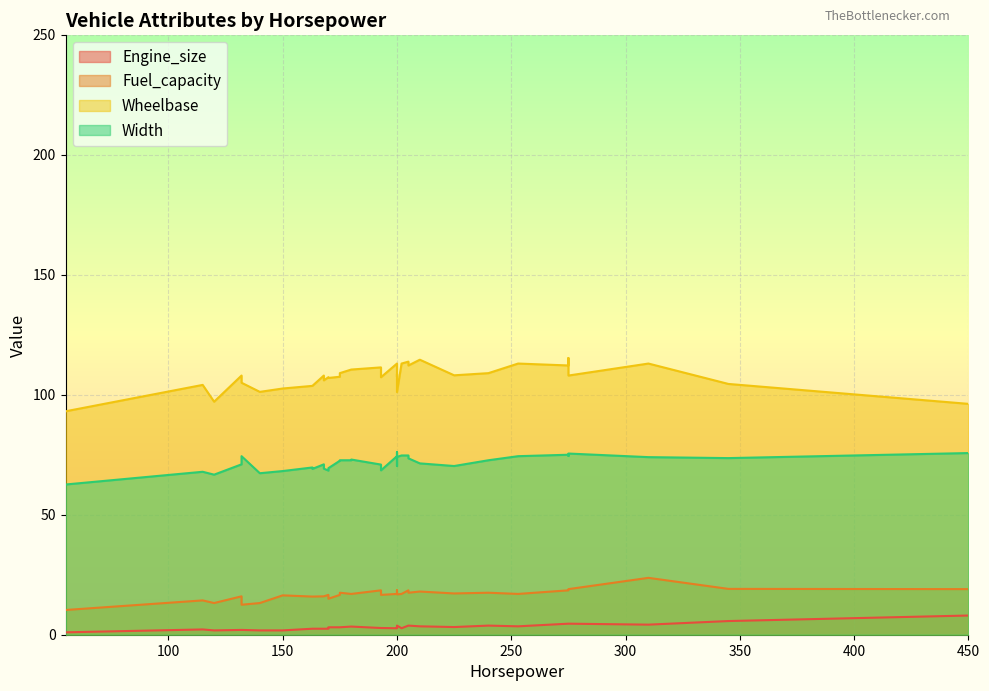

True or false: Wheelbase has a value of 177.3 at 31.

False